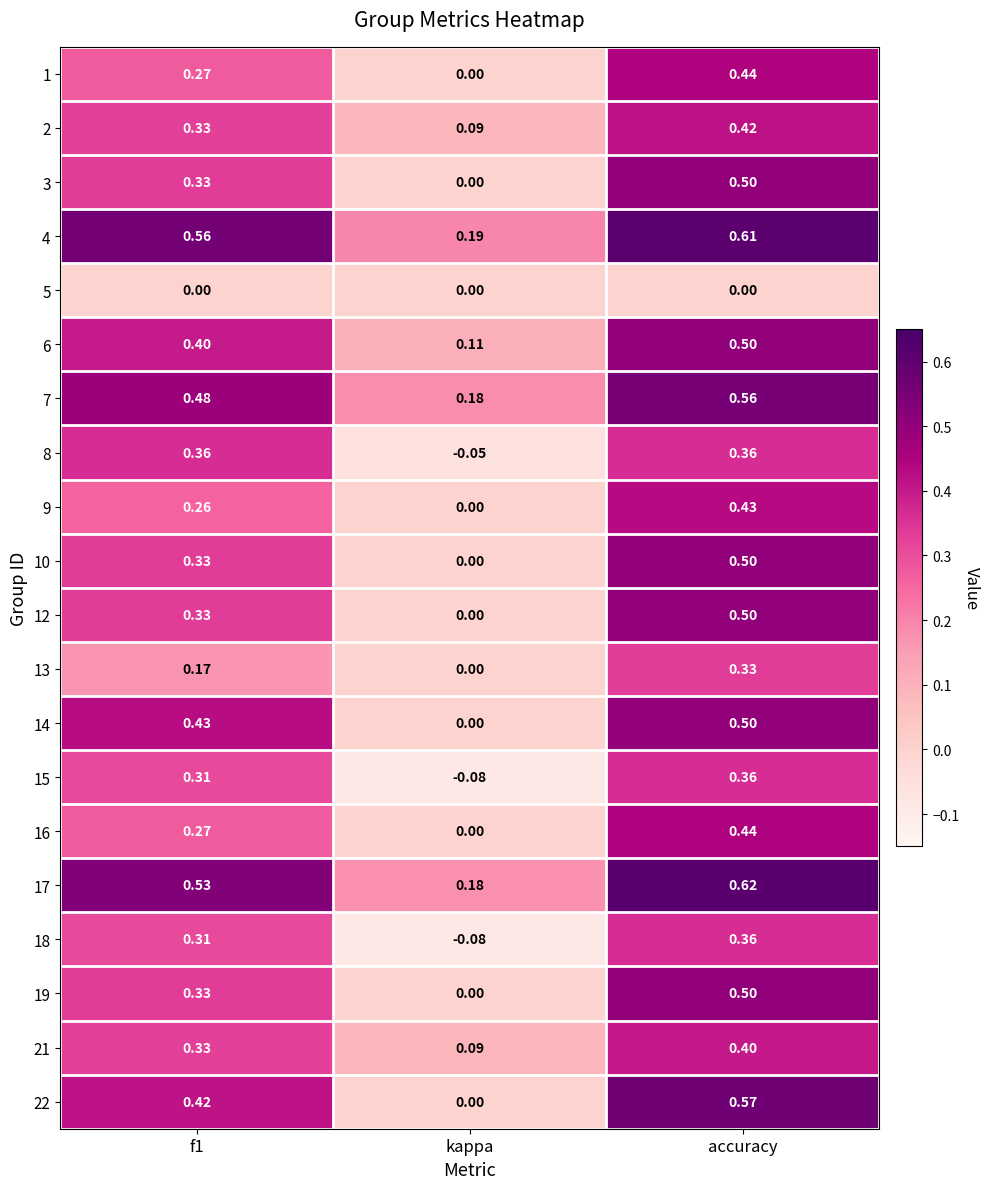

At which category is the sum across all series the highest?

accuracy